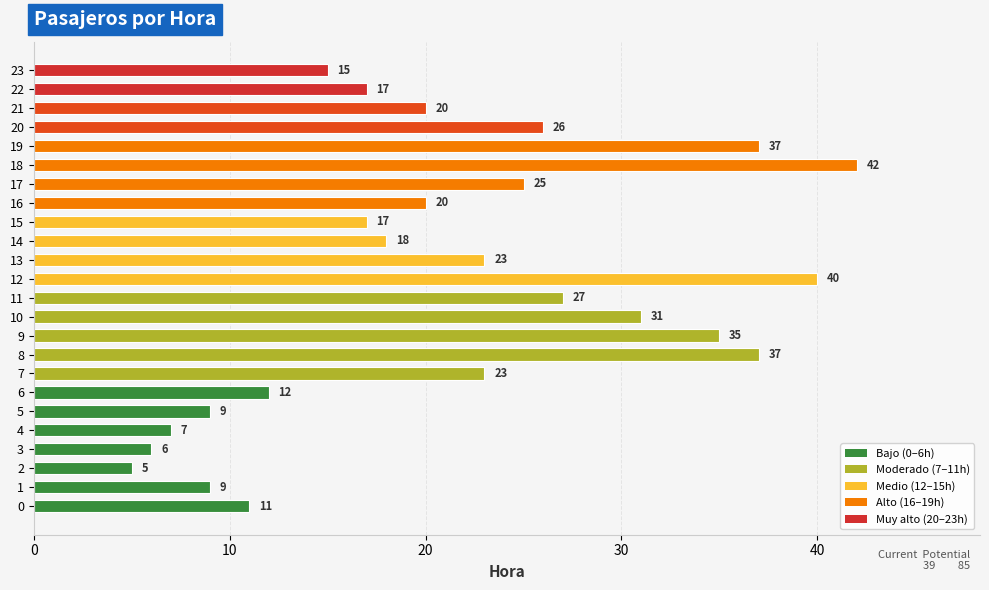

Which category has the highest value across all series?

18